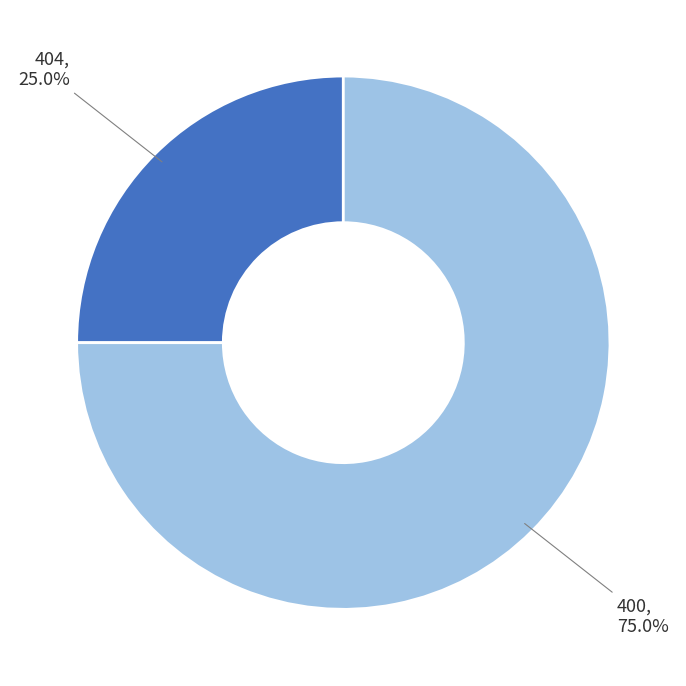

Does any single category account for the majority?

Yes